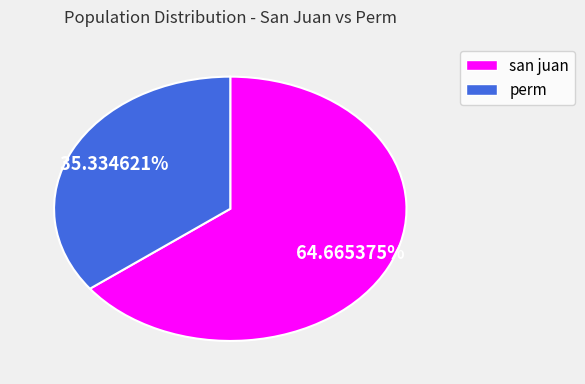

How many slices are in this pie chart?

2